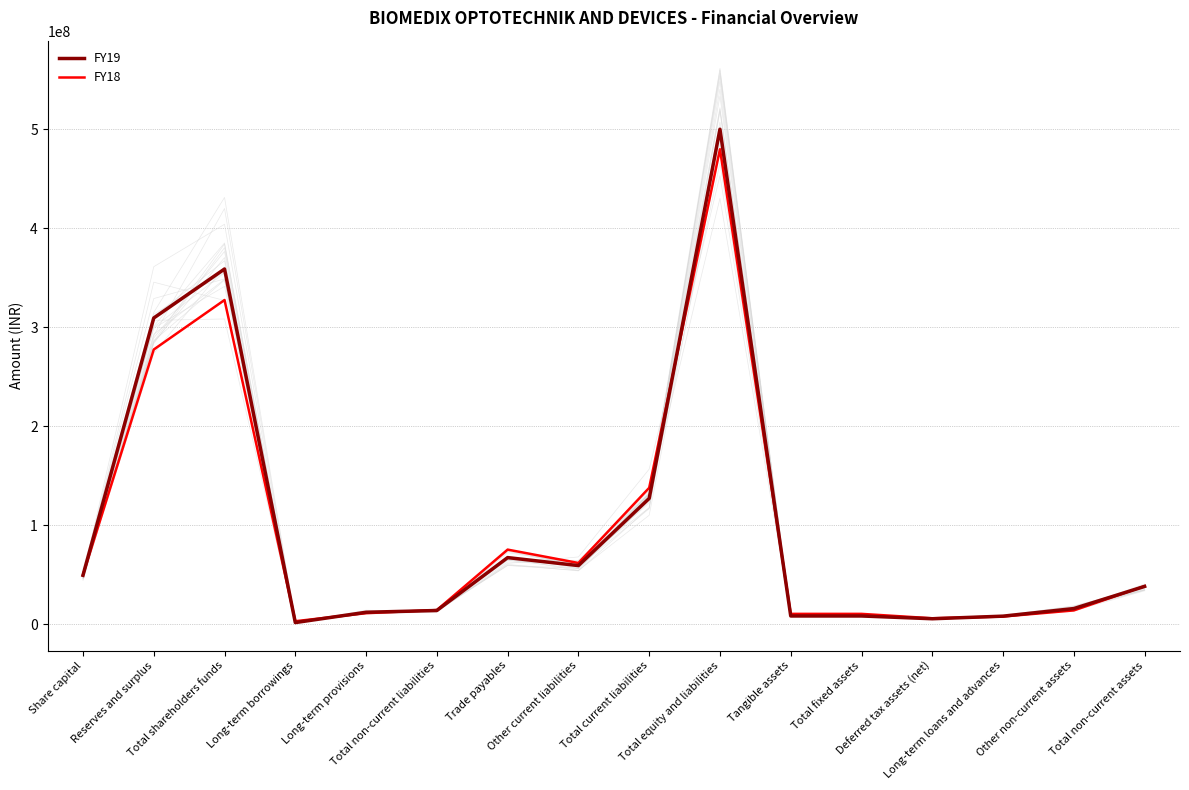

Between which two adjacent categories do FY18 and FY19 first intersect?

Share capital and Reserves and surplus